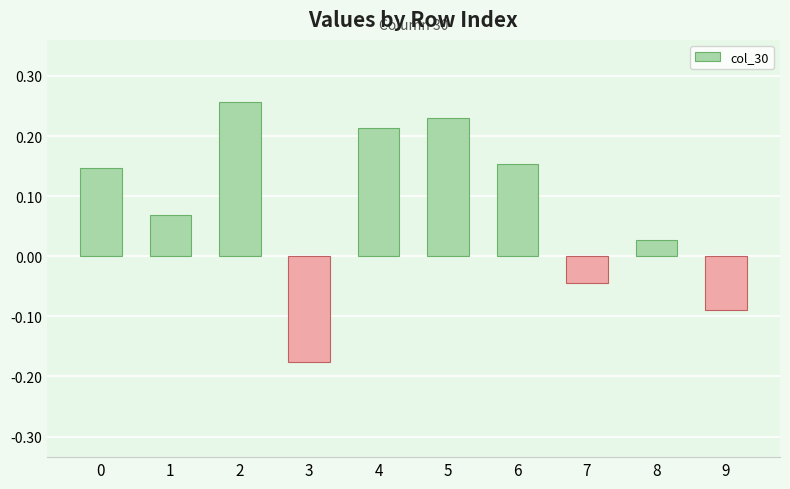

What is the difference between the second highest and minimum values?

0.4